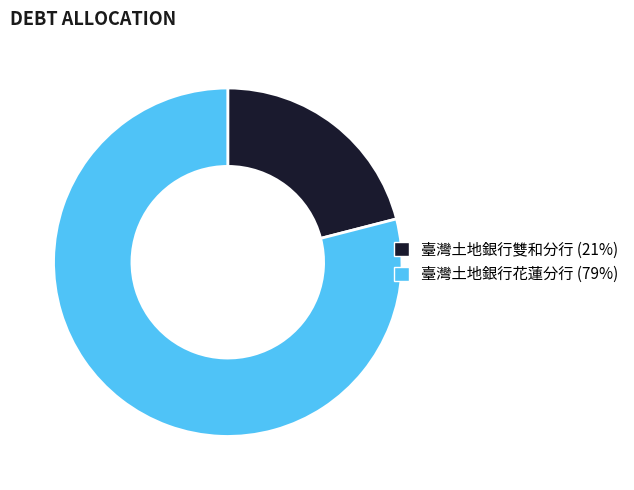

Is it true that 臺灣土地銀行花蓮分行 (79%) is 70% of the pie?

False